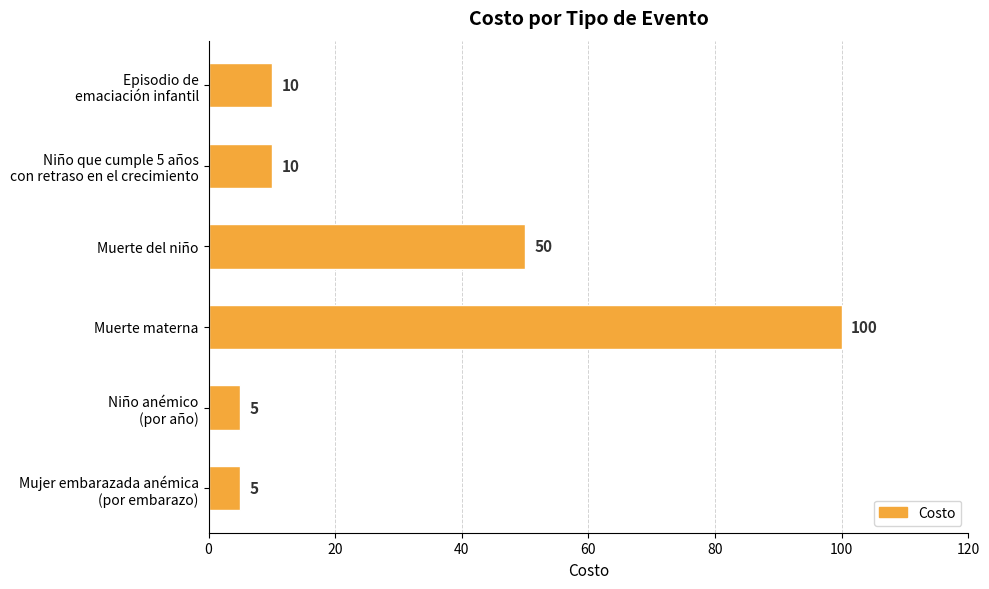

Reading top to bottom, extract all data points from this chart.

10	10	50	100	5	5